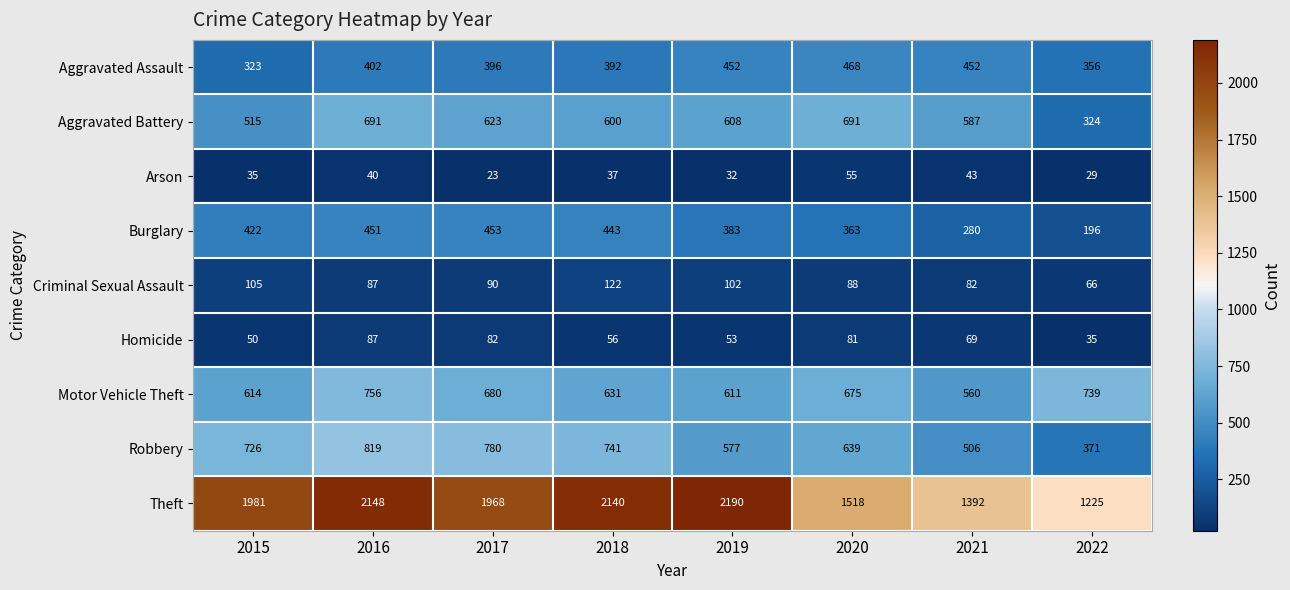

What value does the Aggravated Battery series have at 2022?

324